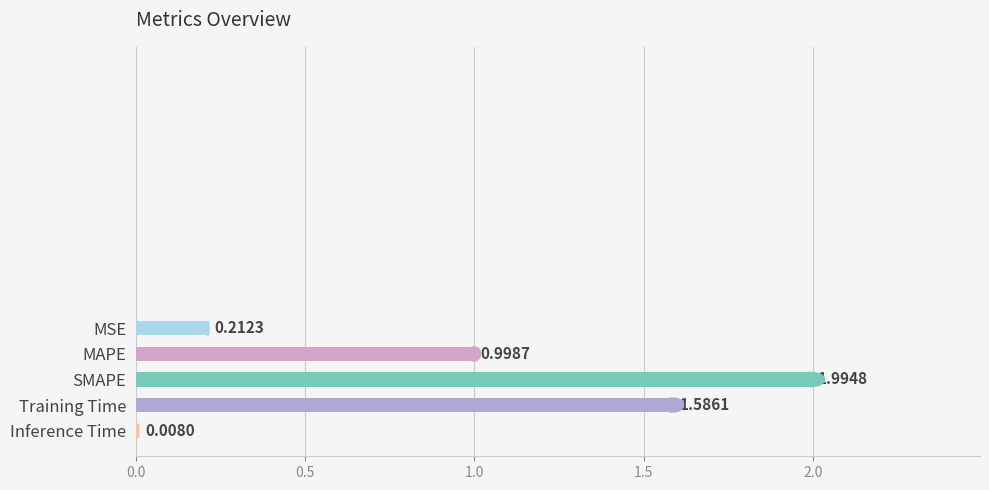

What is the change in value from MAPE to Inference Time?

-1.0